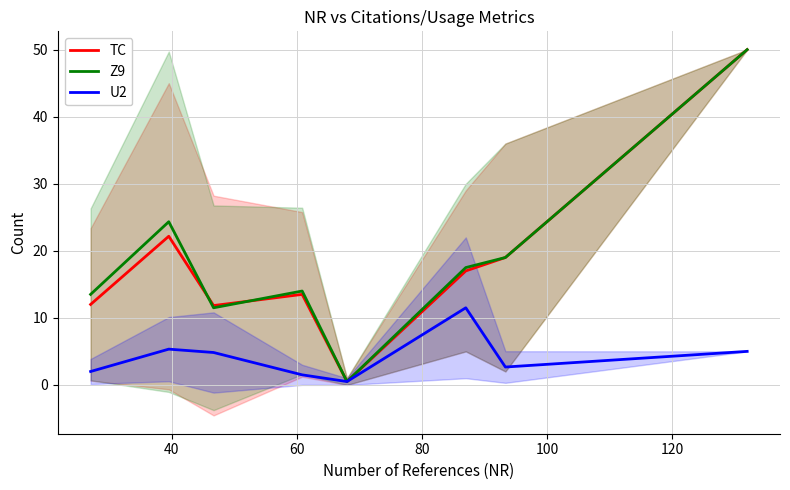

Count the number of categories in the chart.

8